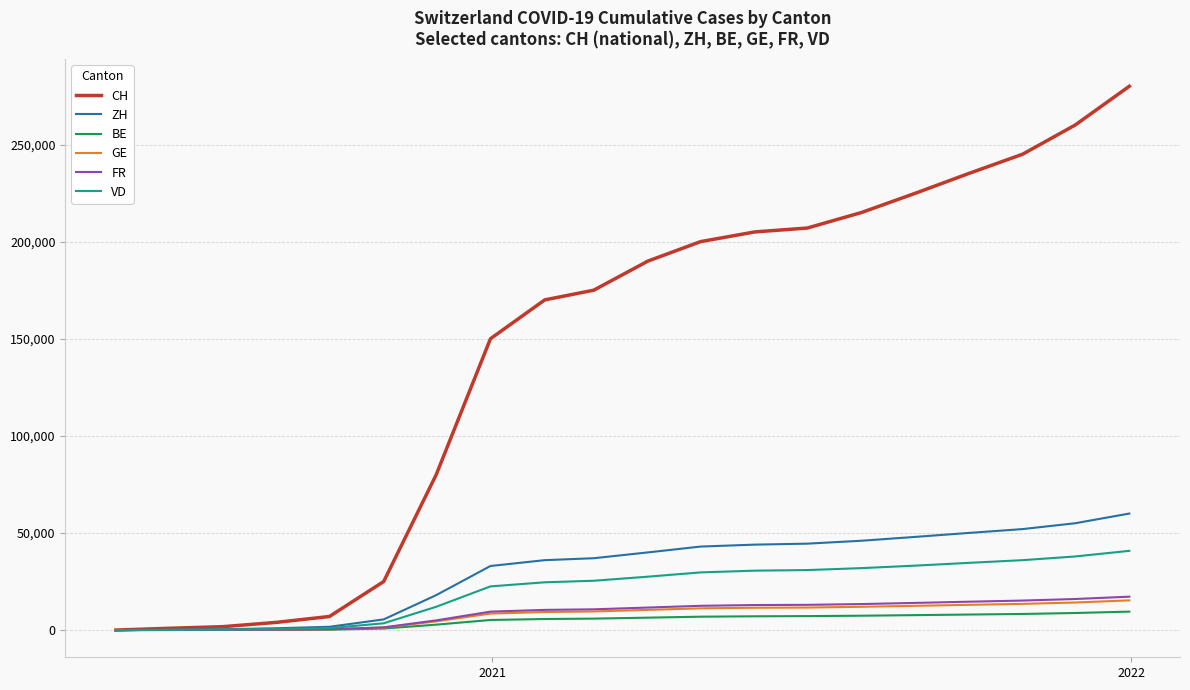

What is the greatest value displayed?

280000